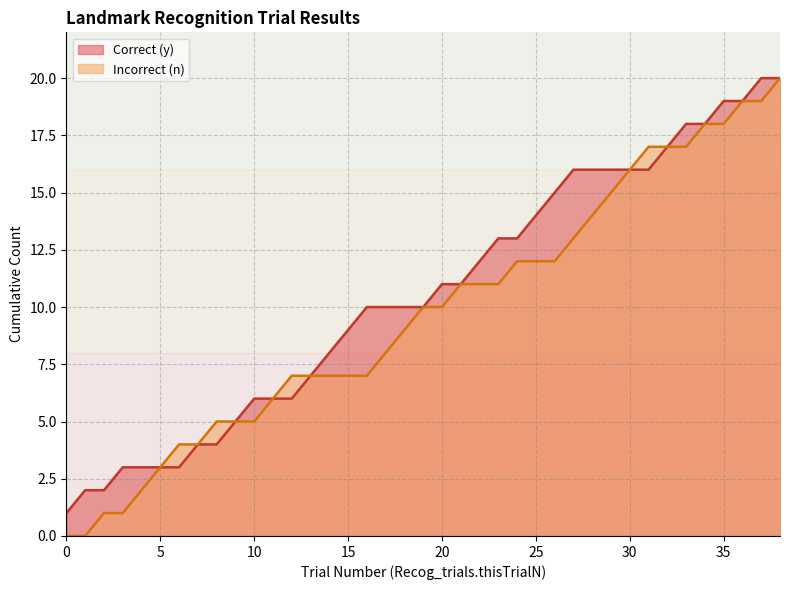

Rank the series by their maximum value, from lowest to highest.

Correct (y), Incorrect (n)